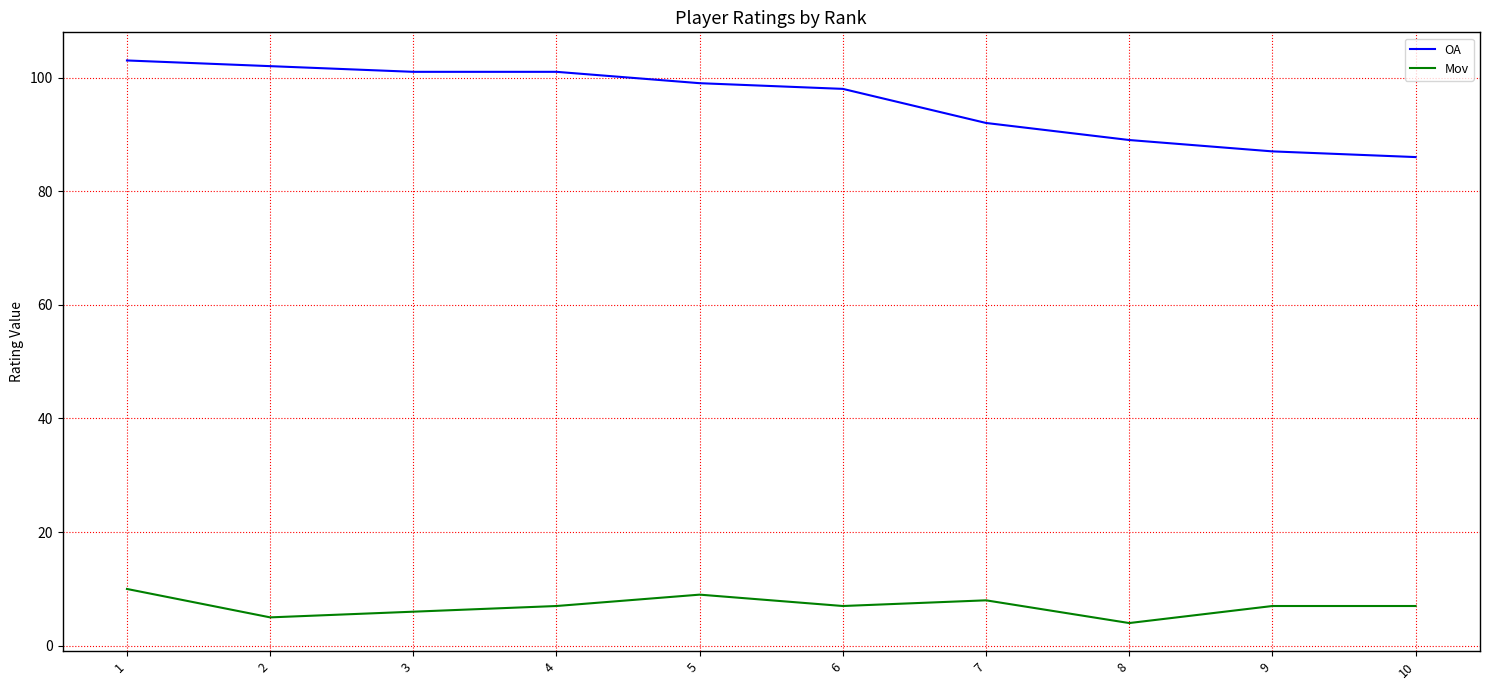

The Mov series shows 18 at 1. True or false?

False